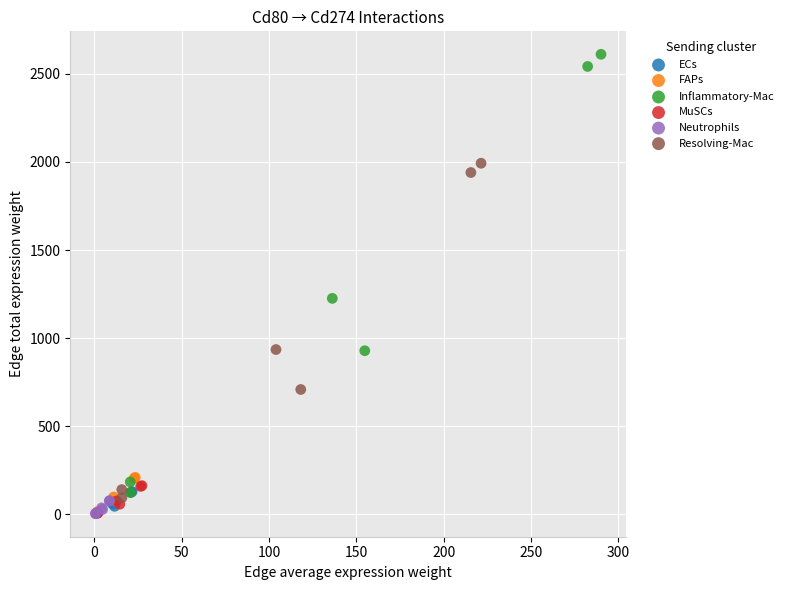

Which series has the largest Y range (max minus min)?

Inflammatory-Mac